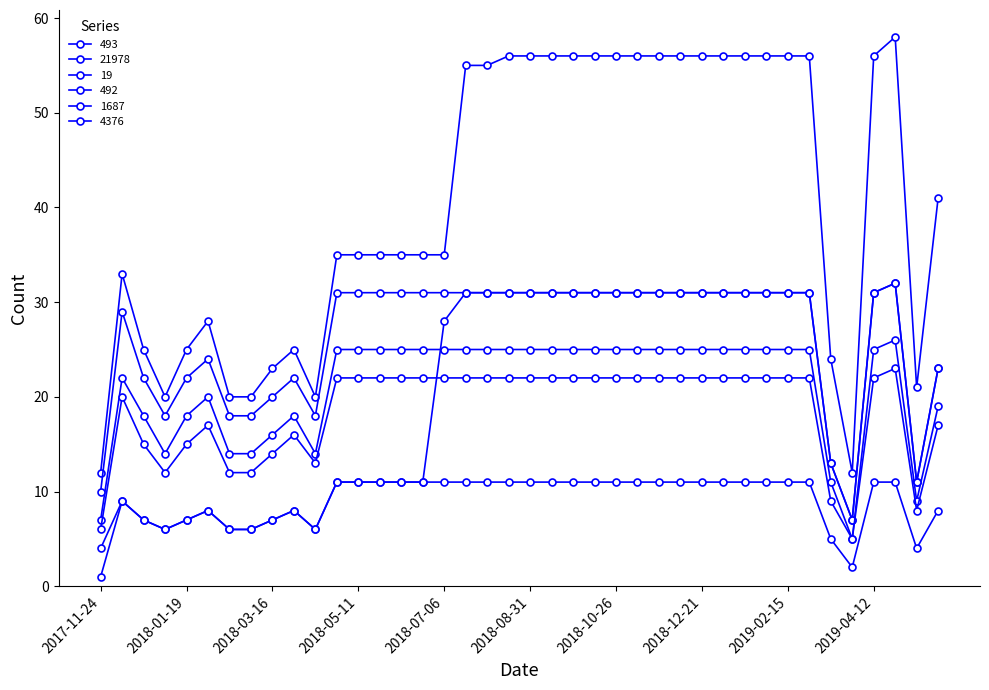

What is the maximum value for 493?

58